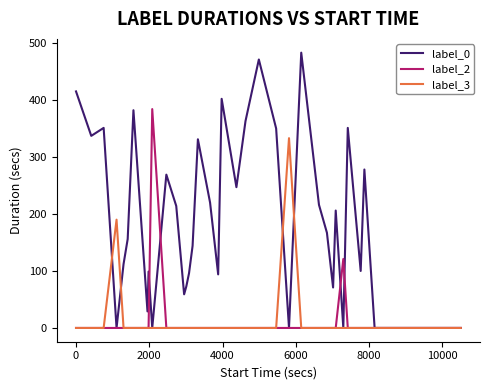

Which series has the largest total across all categories?

label_0